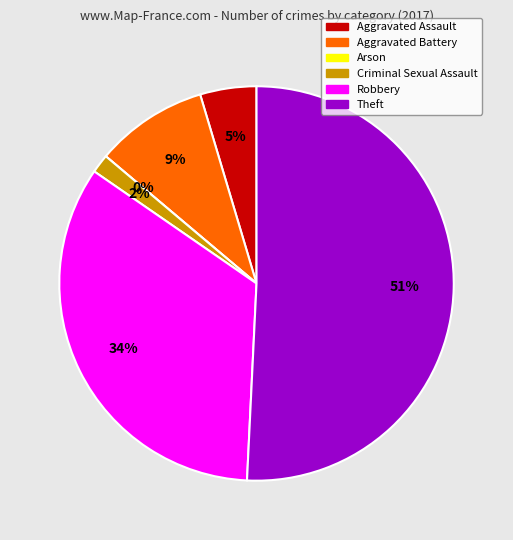

Is it true that Criminal Sexual Assault is 2% of the pie?

True